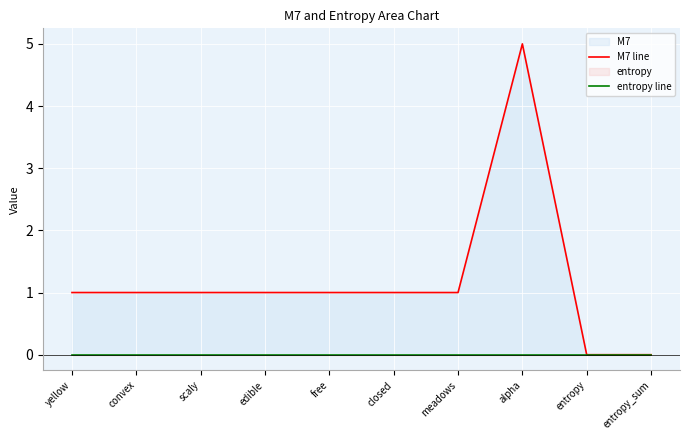

Is the value of entropy line at alpha greater than the value of M7 line at alpha?

No